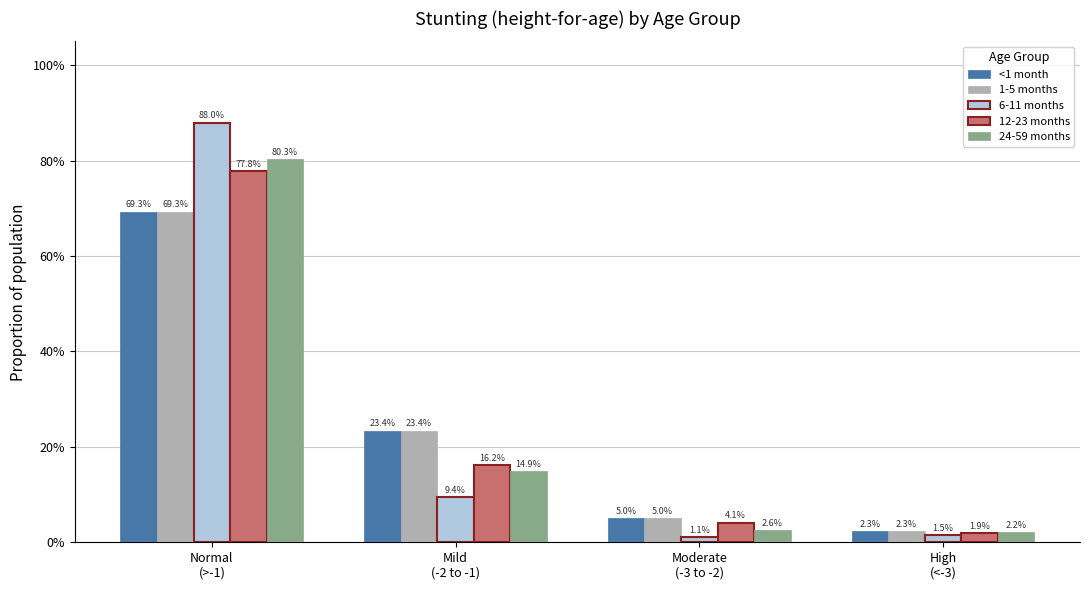

Between Mild
(-2 to -1) and High
(<-3), which is larger?

Mild
(-2 to -1)